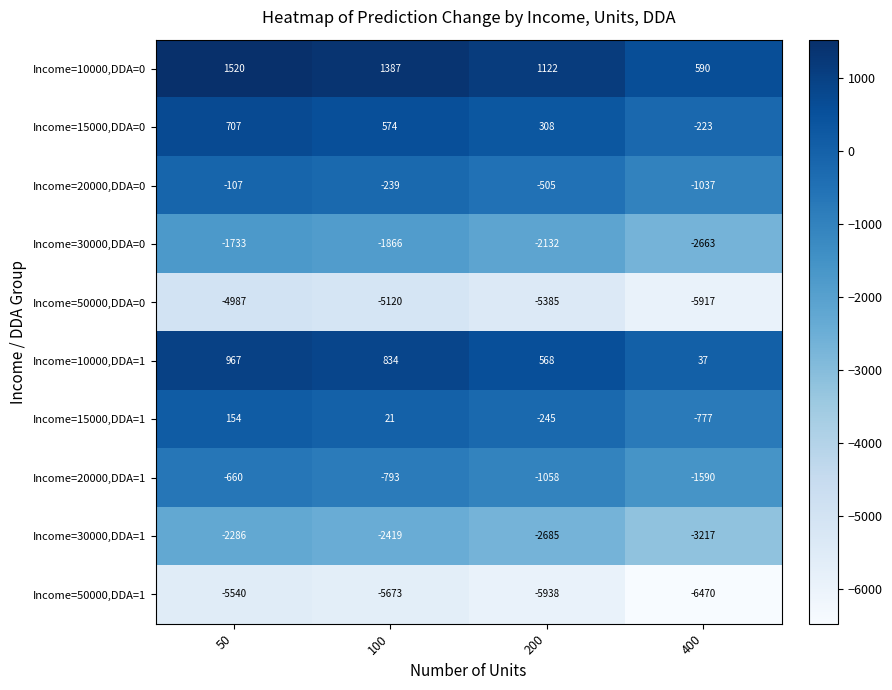

Count the number of data series in this chart.

10